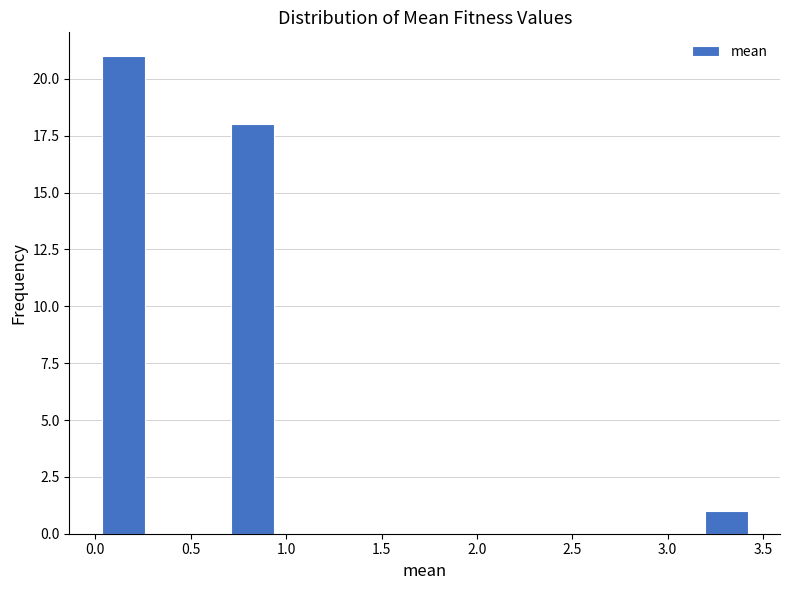

Reading left to right, transcribe this chart: for each bar, give the range it covers on the x-axis and its height. Neither the bar edges nor the heights are printed on the chart, so give them approximately, as read against the axes.

0.05 to 0.25: 21
0.25 to 0.50: 0
0.50 to 0.70: 0
0.70 to 0.95: 18
0.95 to 1.15: 0
1.15 to 1.40: 0
1.40 to 1.60: 0
1.60 to 1.85: 0
1.85 to 2.05: 0
2.05 to 2.30: 0
2.30 to 2.50: 0
2.50 to 2.75: 0
2.75 to 2.95: 0
2.95 to 3.20: 0
3.20 to 3.40: 1